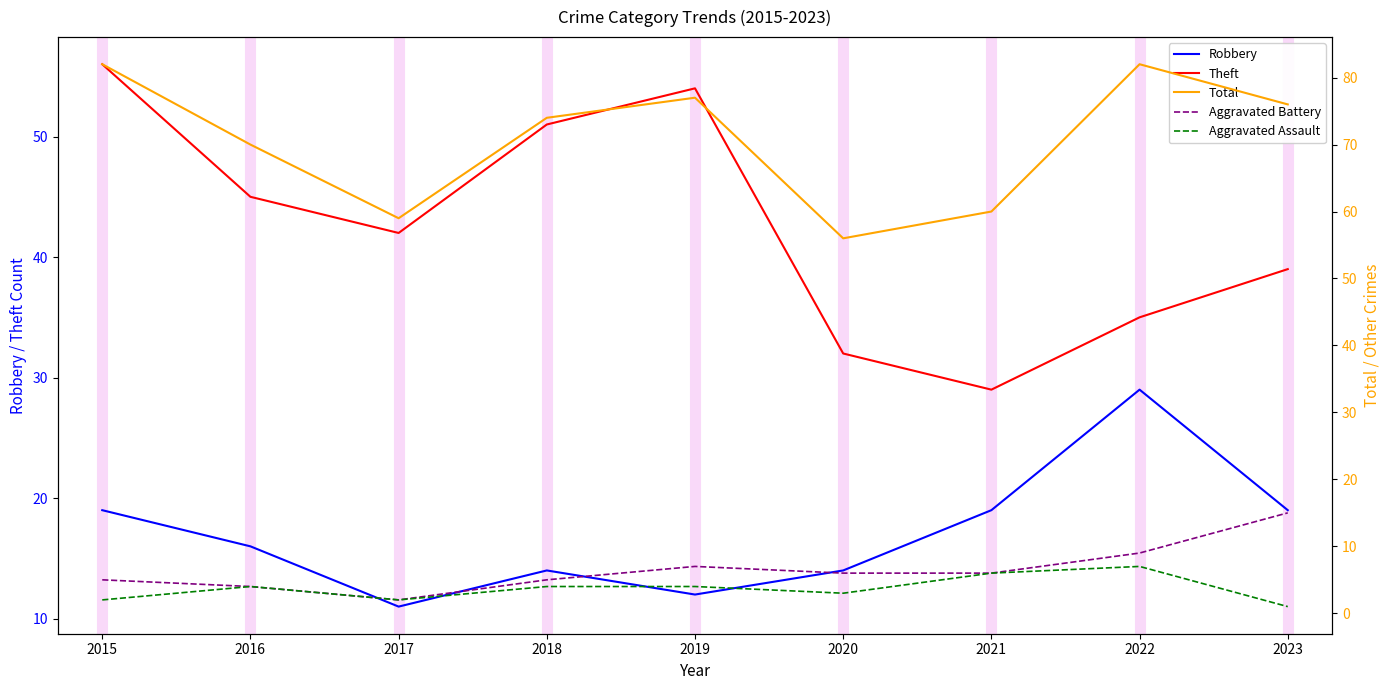

What is the maximum value shown in the chart?

82